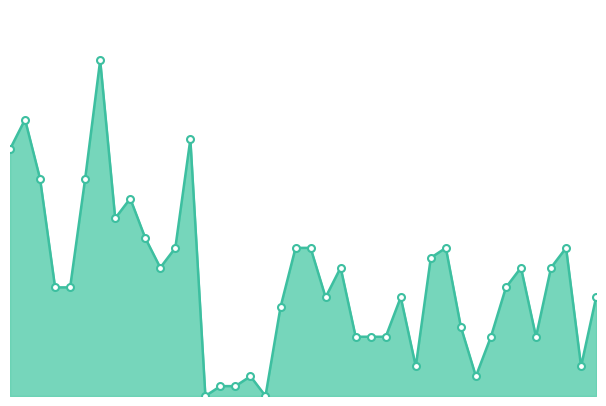

Does the chart have visible grid lines?

No